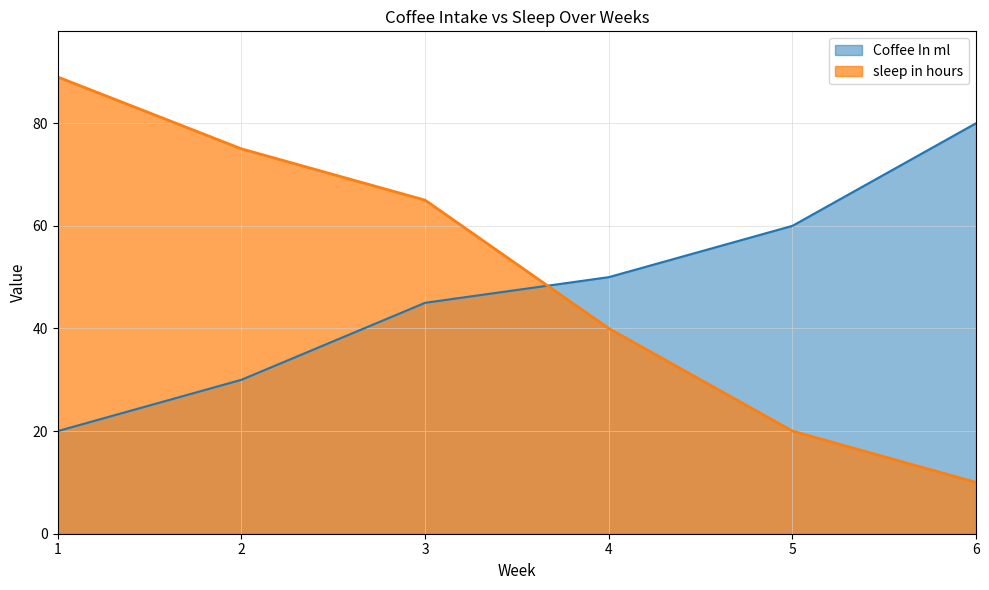

Which series has the largest total across all categories?

sleep in hours